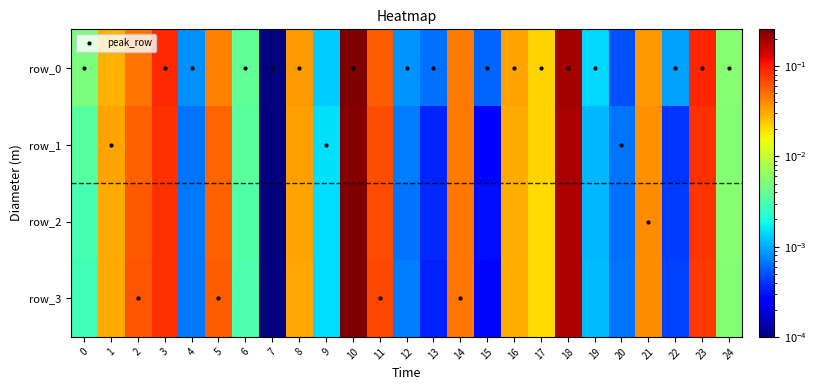

What is the difference between the maximum and minimum values in the peak_row series?

3.0